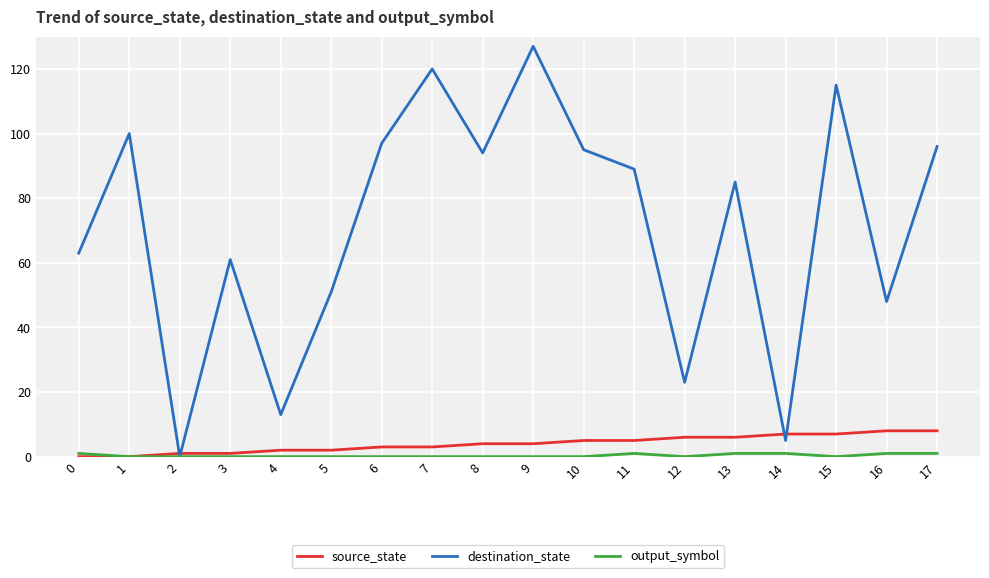

How many distinct data groups are displayed?

3